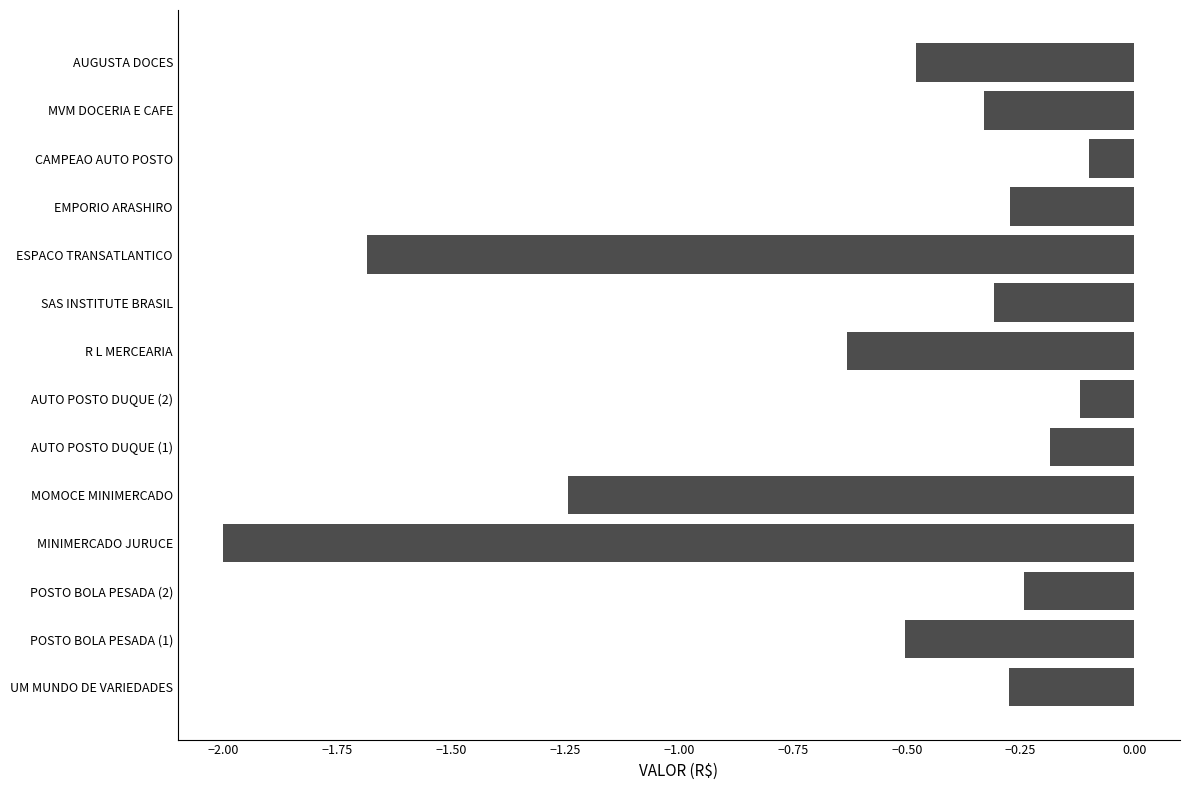

The chart shows a value of -0.0 at CAMPEAO AUTO POSTO. True or false?

False